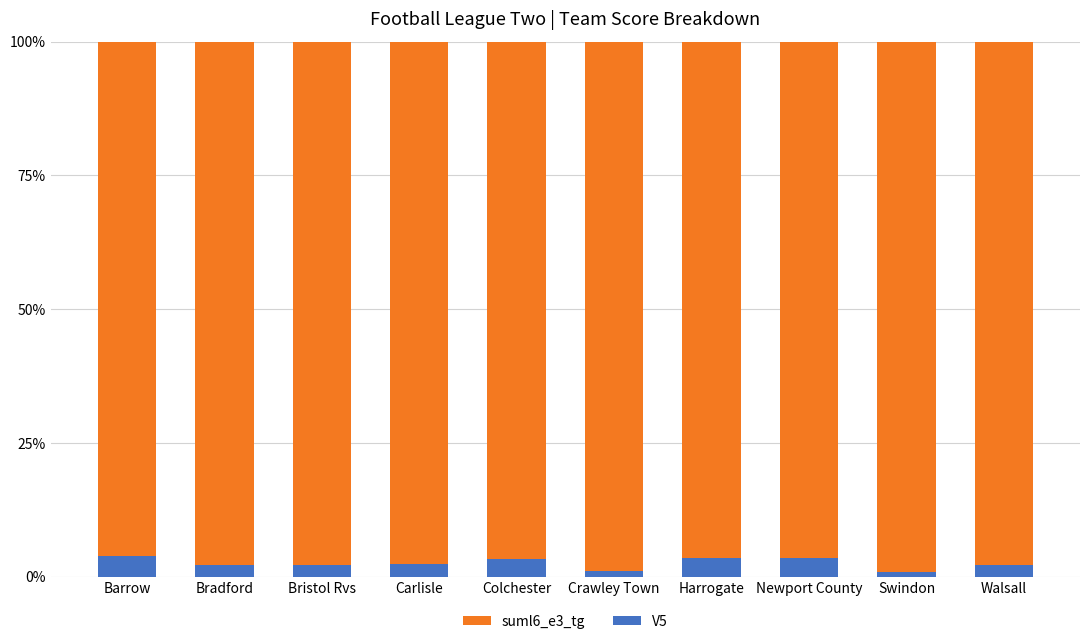

The V5 series shows 3.5 at Newport County. True or false?

True